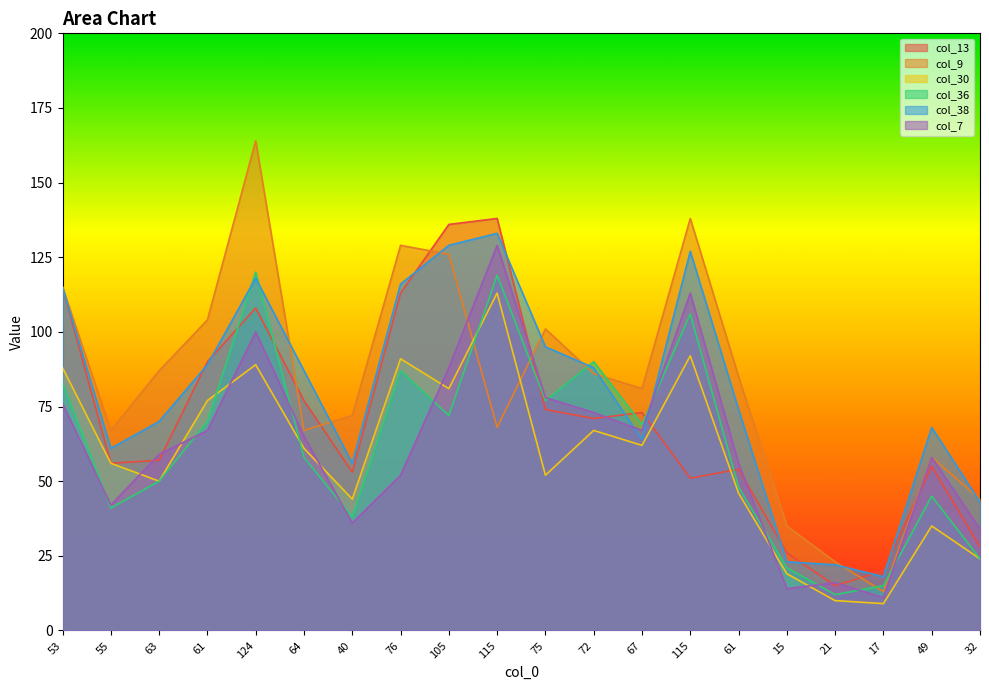

Which has a higher value, 53 or 55?

53